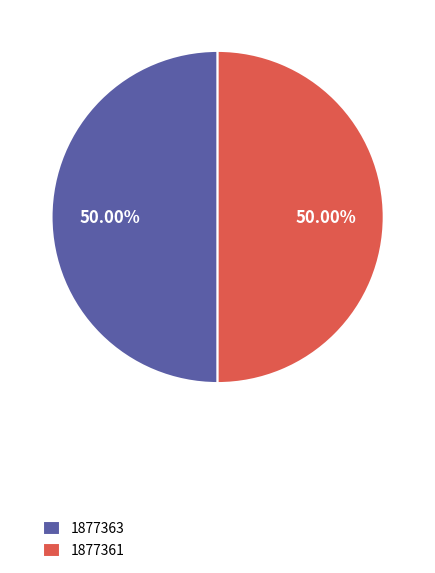

Count the number of slices in the pie.

2